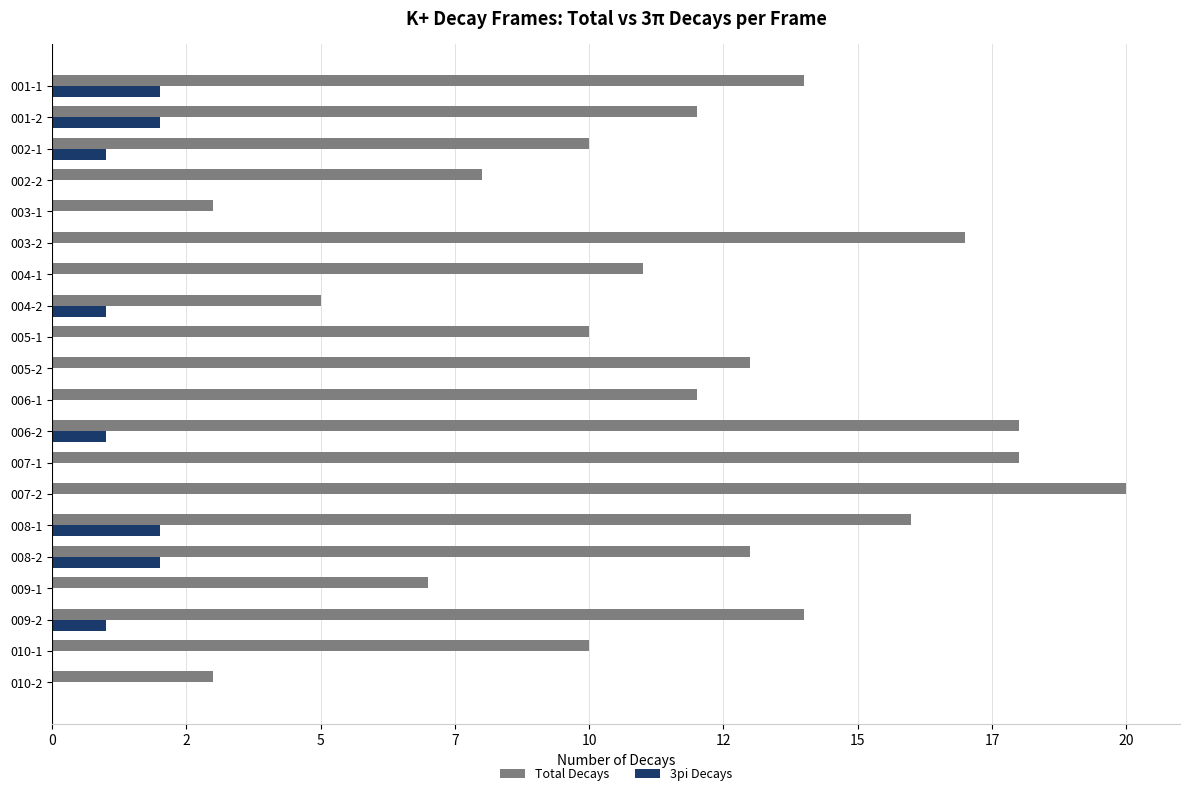

What are all the series names shown in the legend?

Total Decays, 3pi Decays